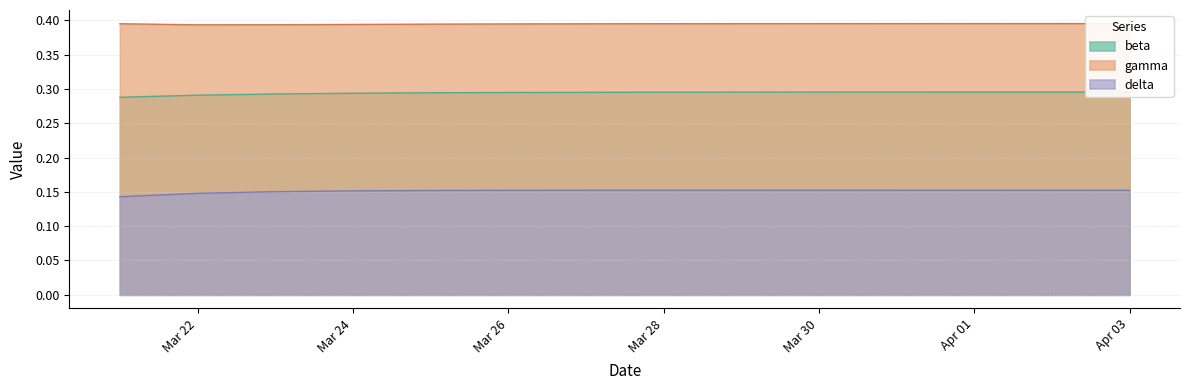

The value of delta at Apr 03 is 0.1. True or false?

False